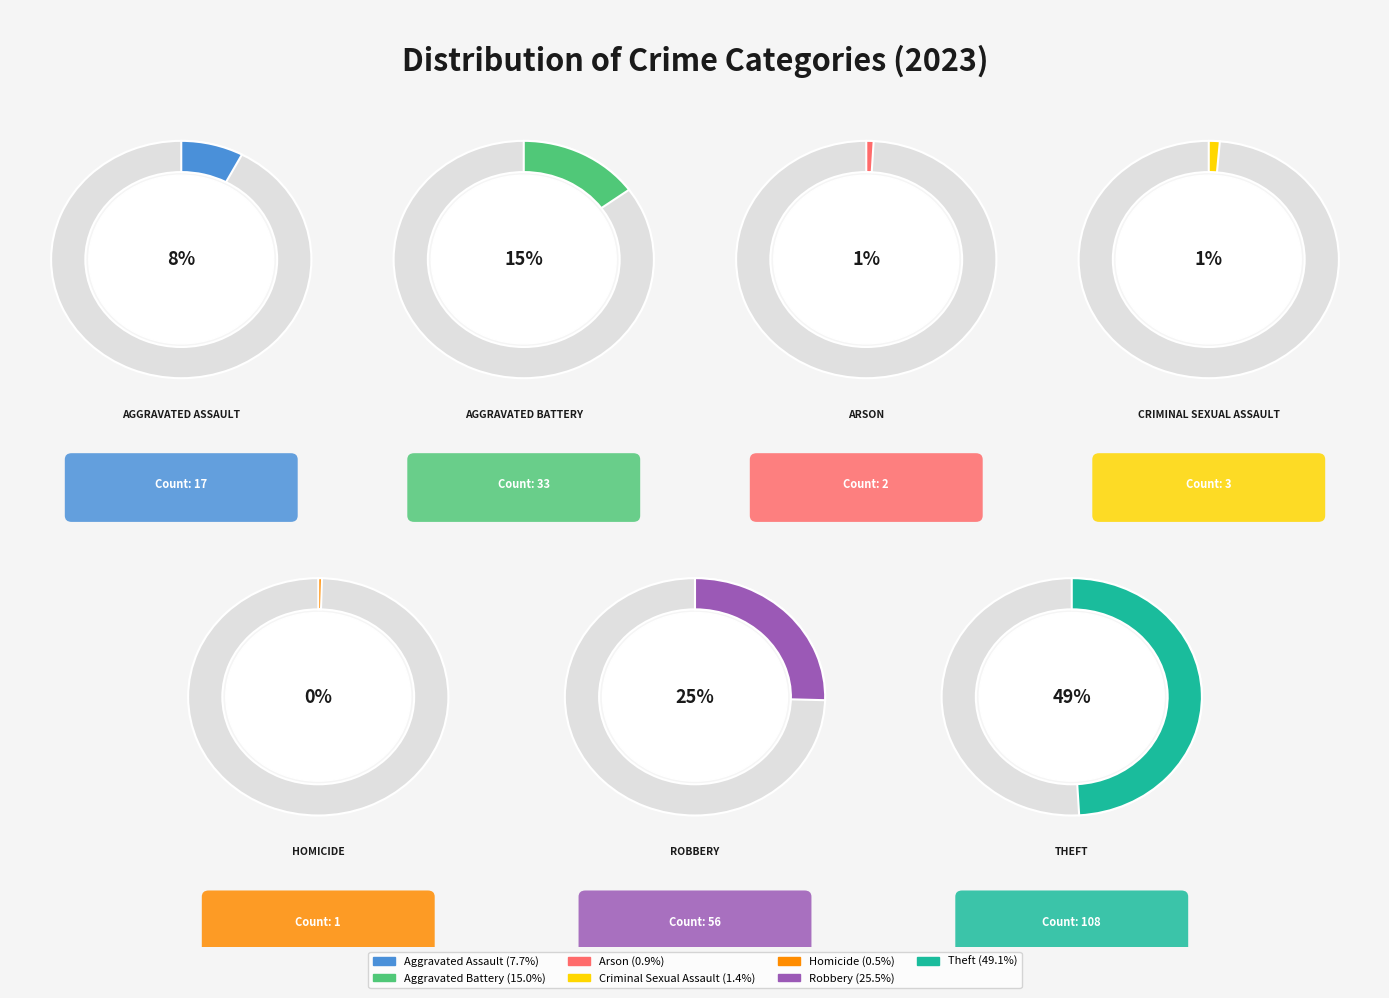

What is the change in value from Arson to Homicide?

-1